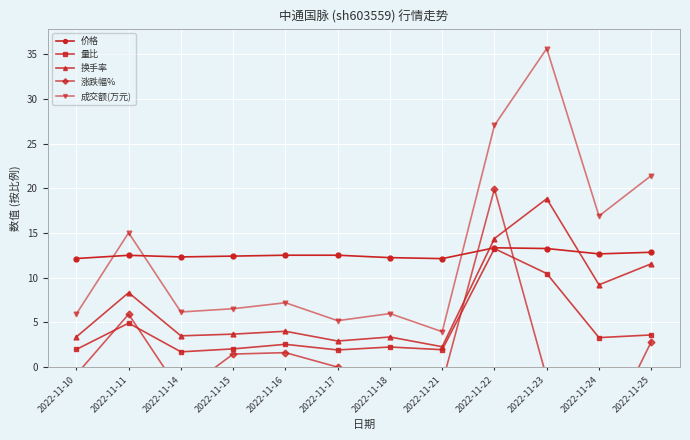

What is the difference between the highest and lowest values at 2022-11-25?

18.6